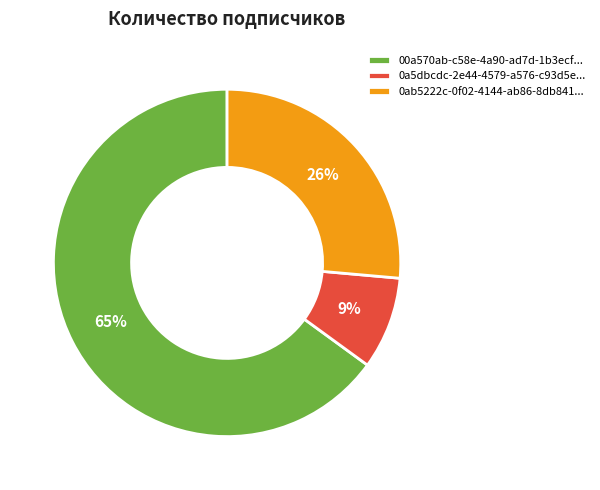

Rank the categories by value from highest to lowest.

00a570ab-c58e-4a90-ad7d-1b3ecfdb3333.png, 0ab5222c-0f02-4144-ab86-8db841fac442.png, 0a5dbcdc-2e44-4579-a576-c93d5ee55485.png